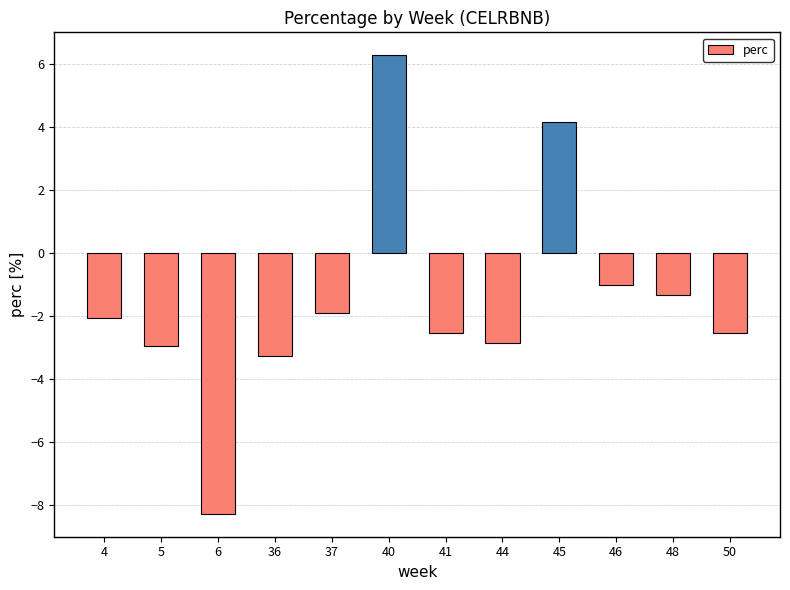

What is the sum of all values?

-18.3